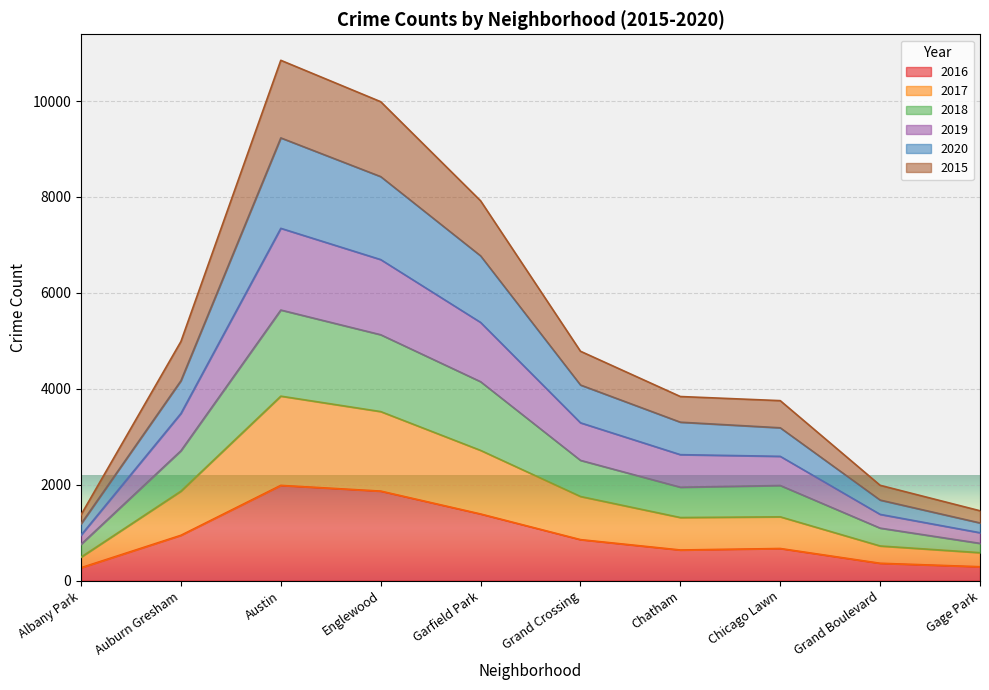

At which label does 2020 reach its minimum?

Albany Park